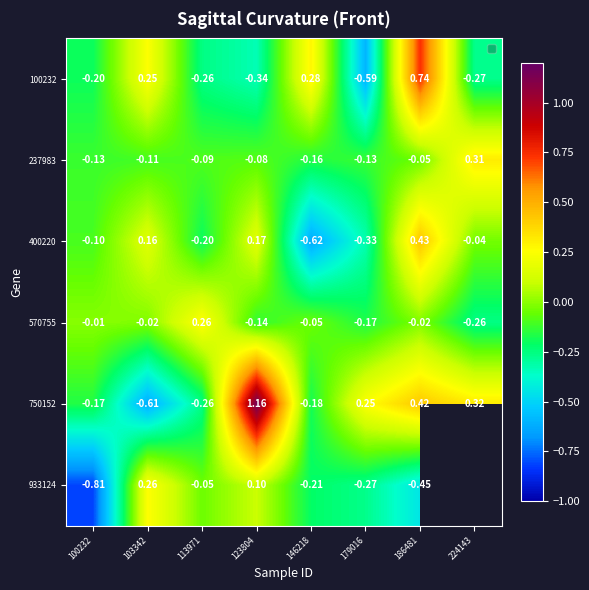

Is the value of 100232 at 100232 greater than the value of 933124 at 103342?

No